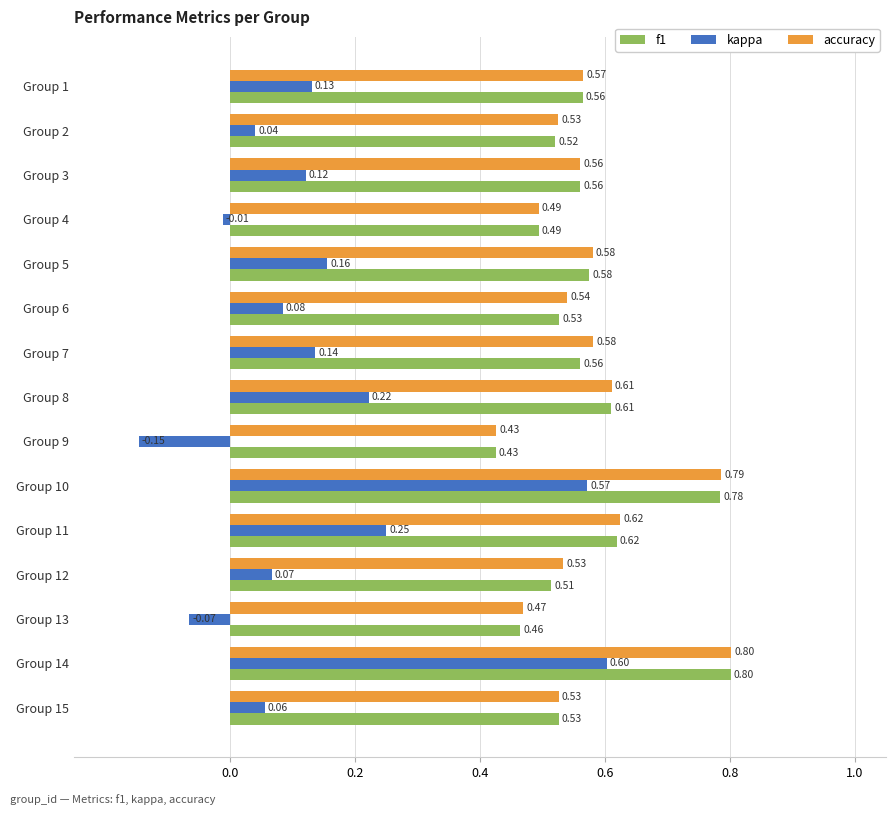

What is the difference between the kappa values at Group 7 and Group 9?

0.3